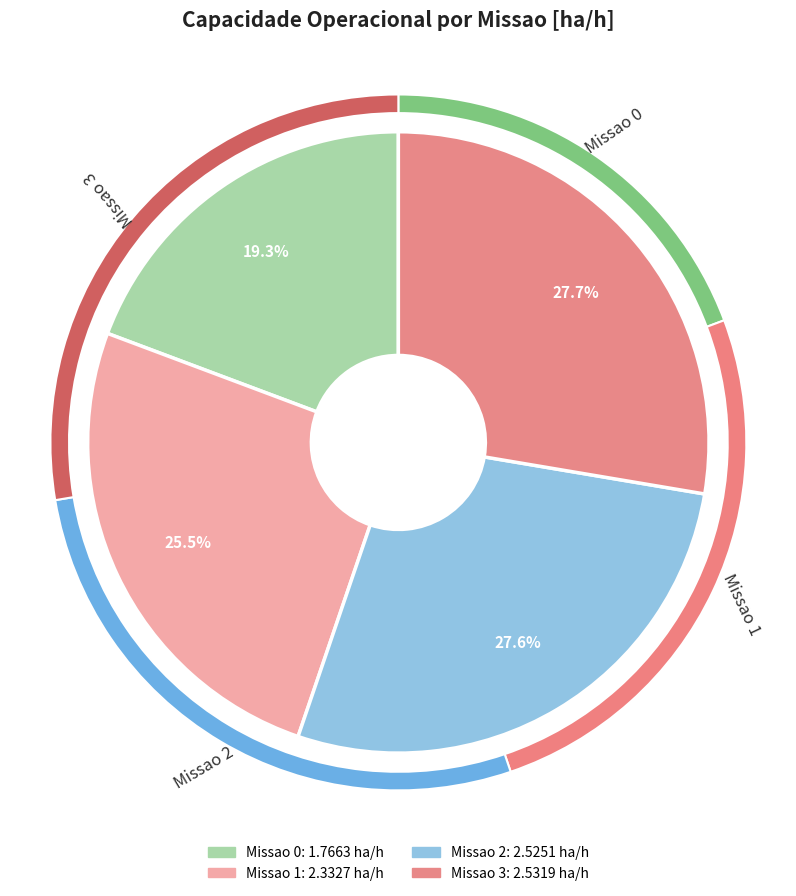

Is it true that 3 is 41% of the pie?

False